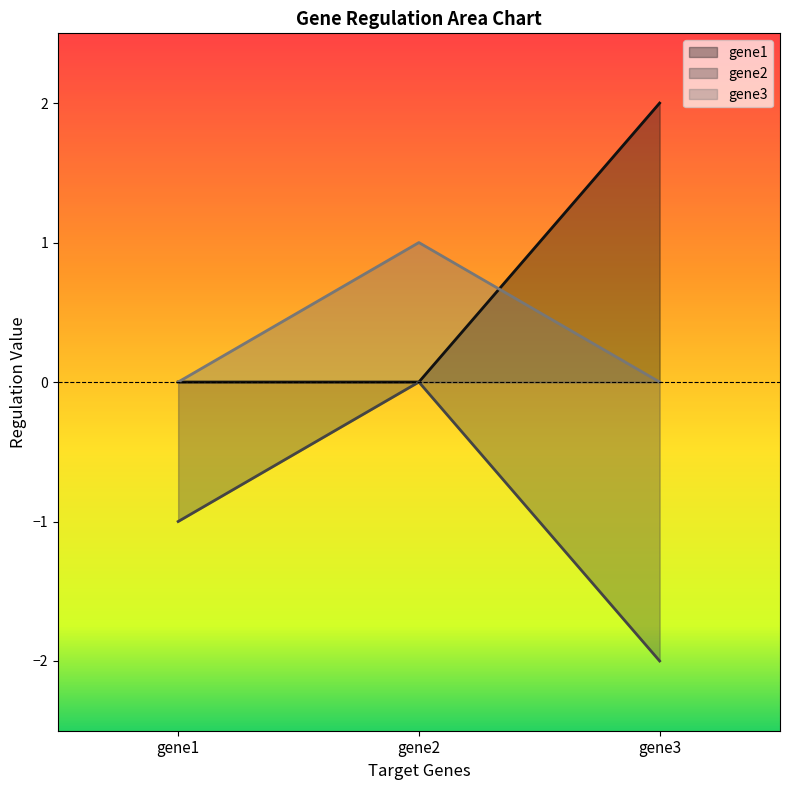

What are all the series names shown in the legend?

gene1, gene2, gene3